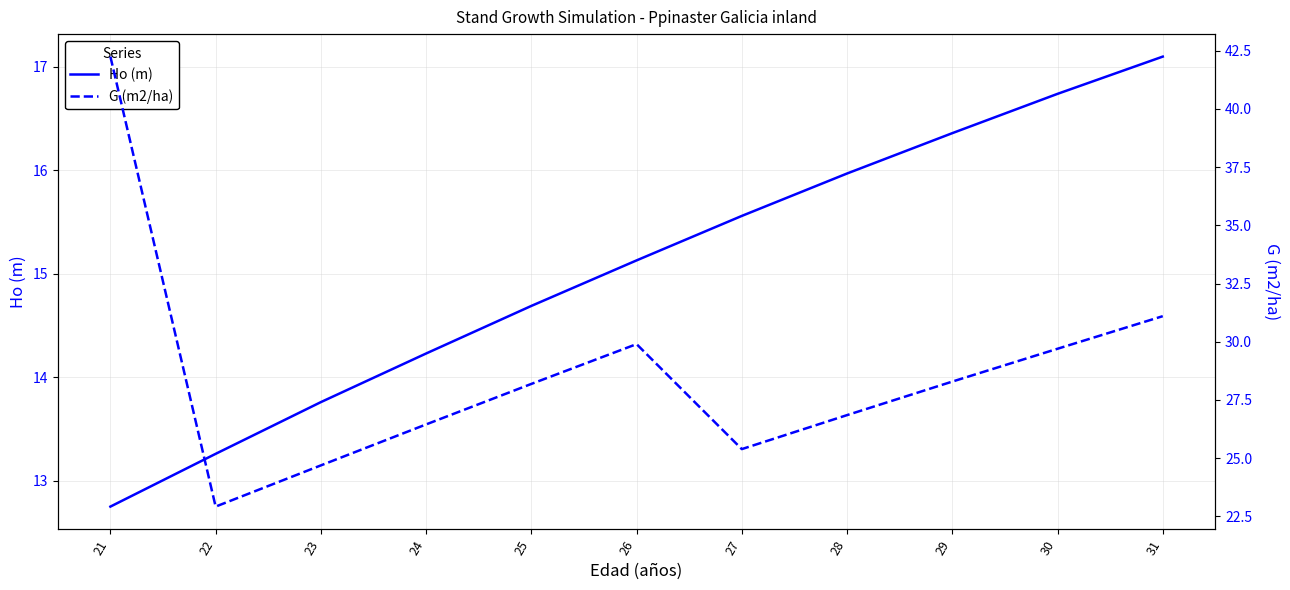

What are all the series names shown in the legend?

Ho (m), G (m2/ha)